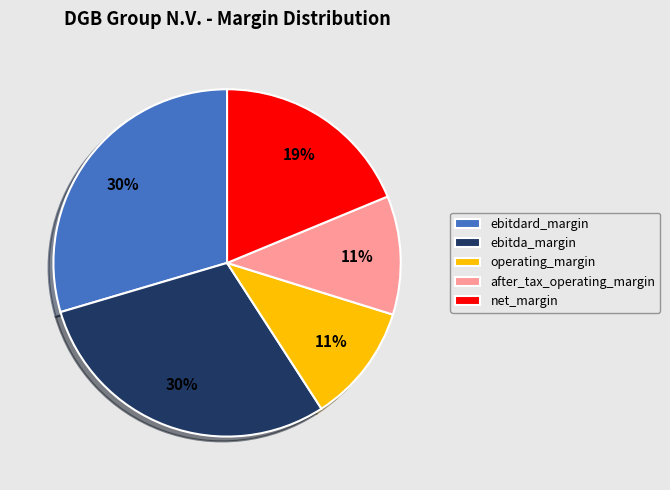

Do after_tax_operating_margin and ebitda_margin together represent more than half of the pie?

No